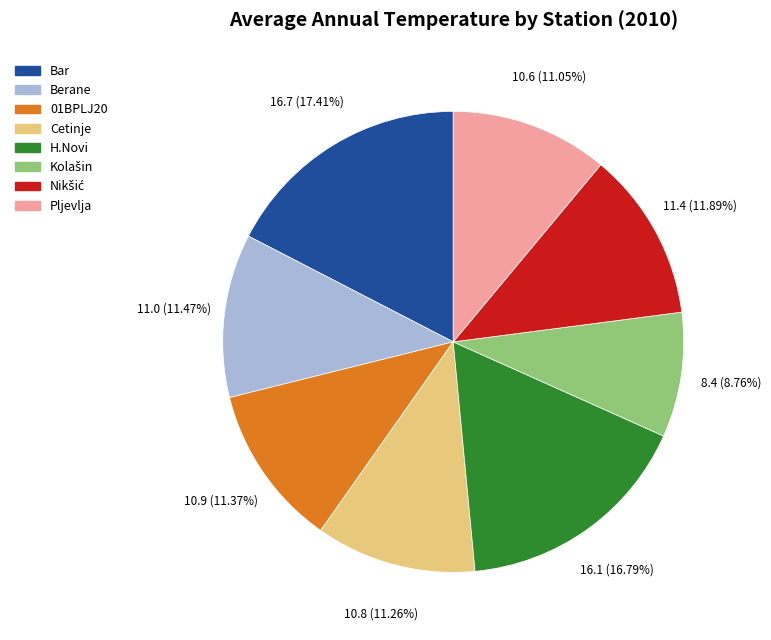

Which category has the biggest portion of the pie?

Bar